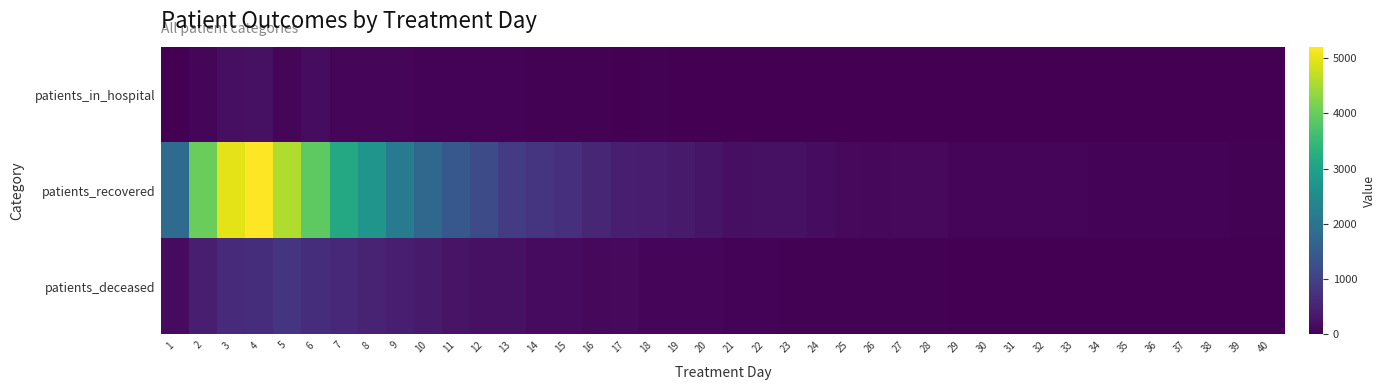

List the series in order of their peak value, highest first.

patients_recovered, patients_deceased, patients_in_hospital